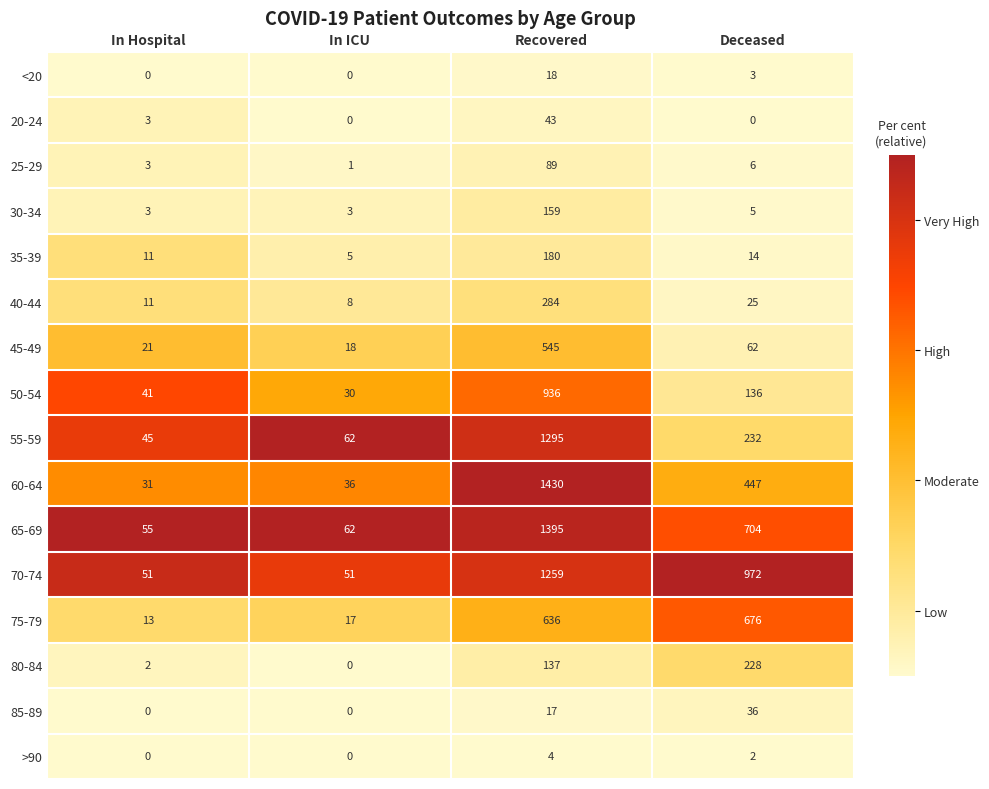

The 70-74 series shows 1259 at Recovered. True or false?

True